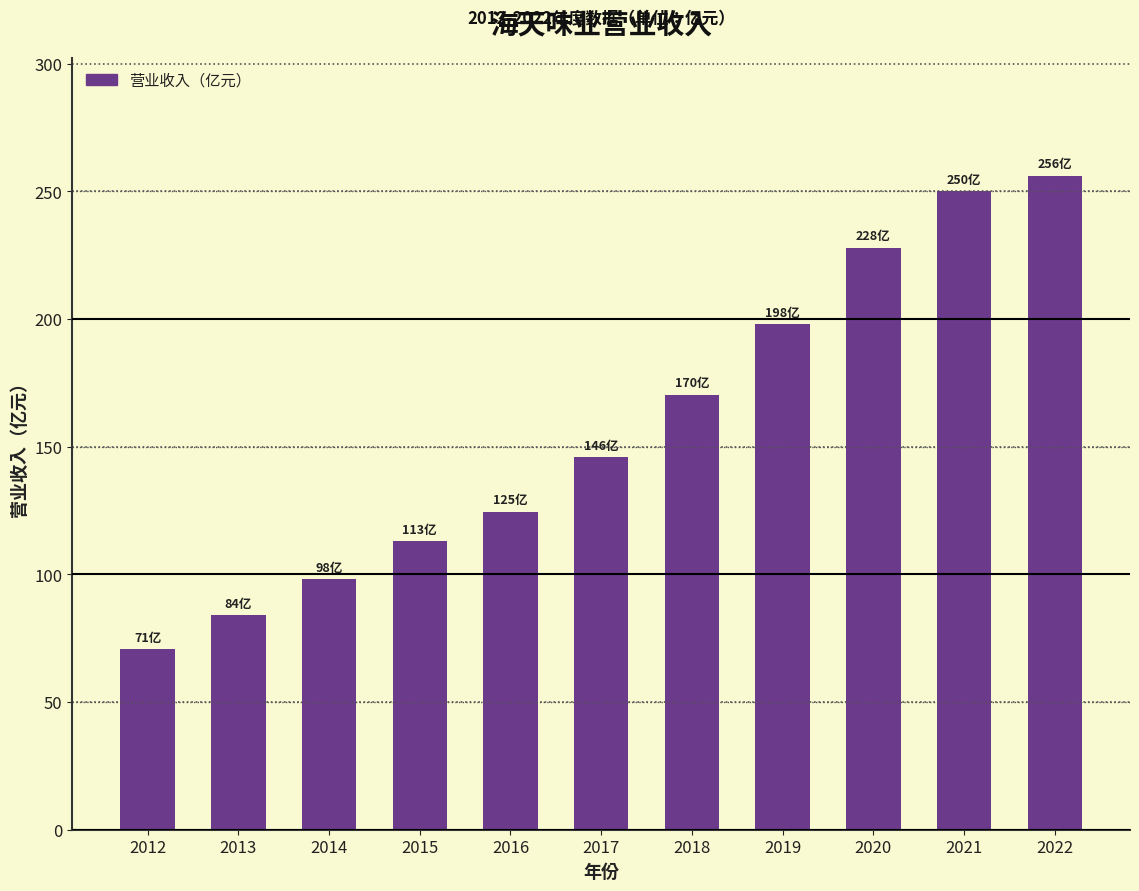

Between 2022 and 2015, which is larger?

2022